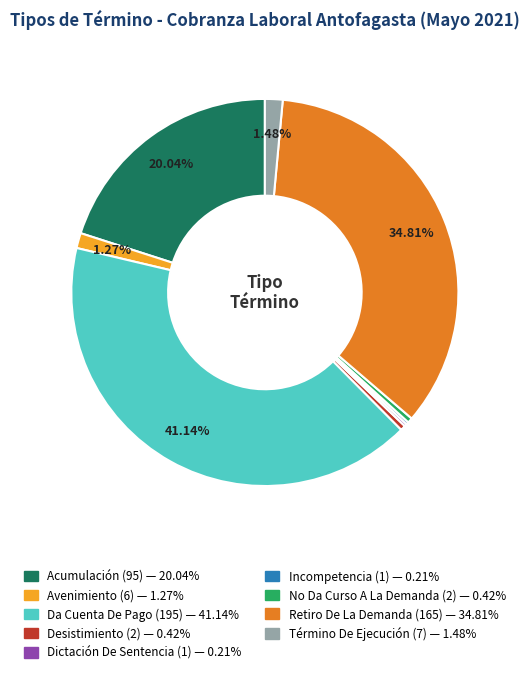

Is there any slice that represents more than half of the pie?

No